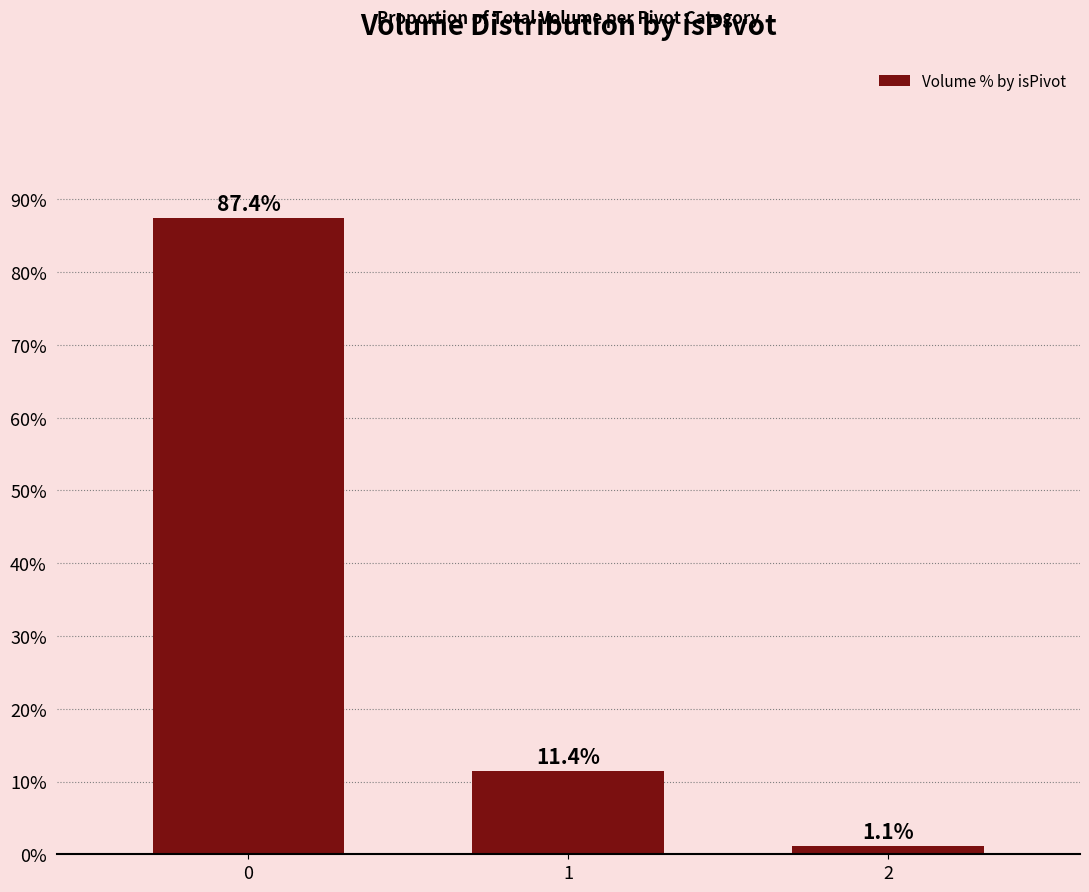

The value at 2 is 1.1. True or false?

True